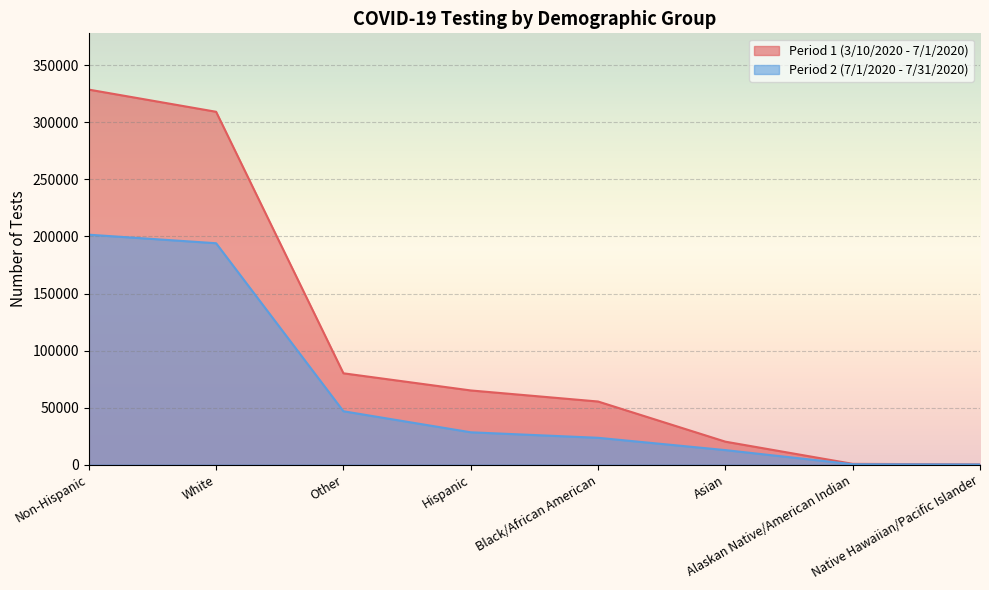

True or false: Period 2 (7/1/2020 - 7/31/2020) has a value of 28408 at Hispanic.

True